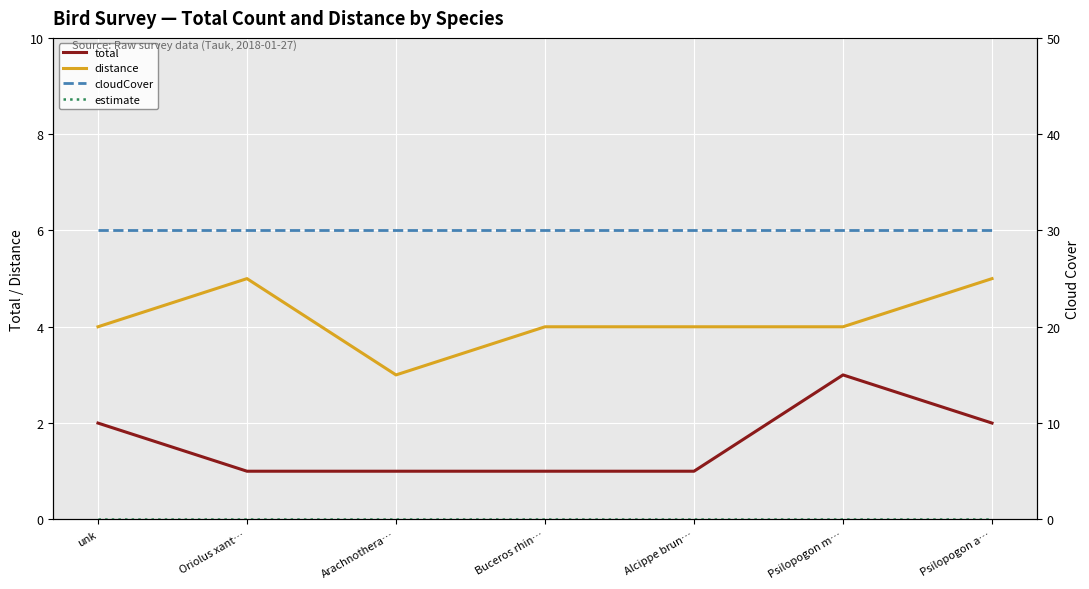

Reading left to right, list all the values displayed in this chart.

total: unk=2	Oriolus xant…=1	Arachnothera…=1	Buceros rhin…=1	Alcippe brun…=1	Psilopogon m…=3	Psilopogon a…=2
distance: unk=4	Oriolus xant…=5	Arachnothera…=3	Buceros rhin…=4	Alcippe brun…=4	Psilopogon m…=4	Psilopogon a…=5
cloudCover: unk=30	Oriolus xant…=30	Arachnothera…=30	Buceros rhin…=30	Alcippe brun…=30	Psilopogon m…=30	Psilopogon a…=30
estimate: unk=0	Oriolus xant…=0	Arachnothera…=0	Buceros rhin…=0	Alcippe brun…=0	Psilopogon m…=0	Psilopogon a…=0